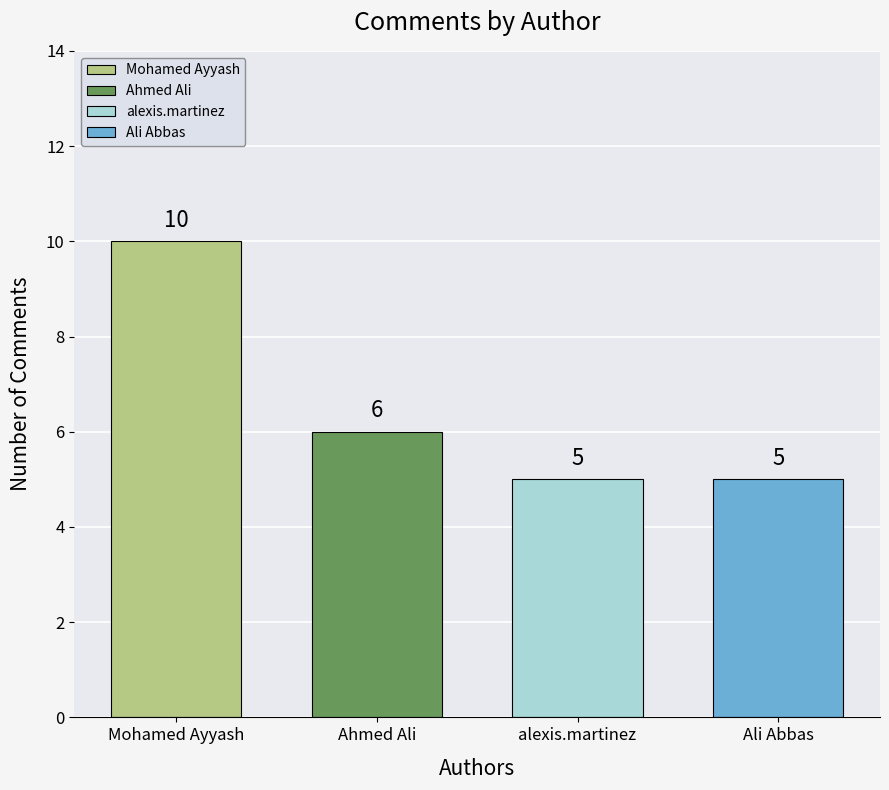

Reading left to right, list all the values displayed in this chart.

10	6	5	5